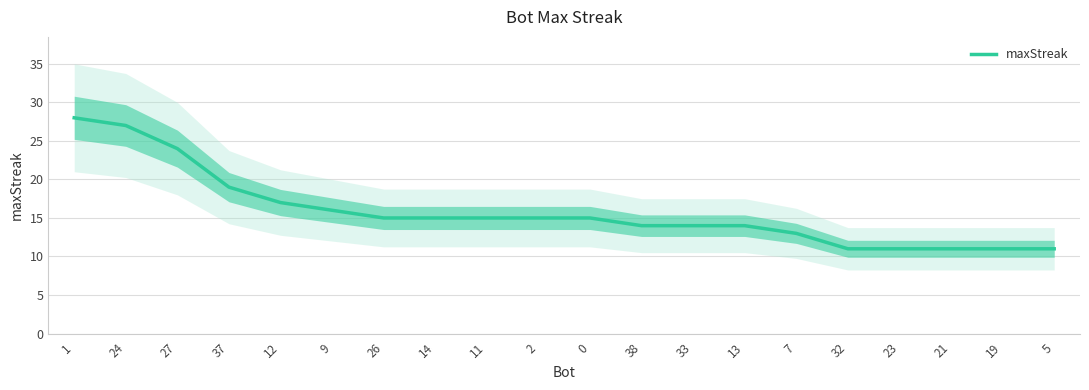

What is the smallest value displayed?

11